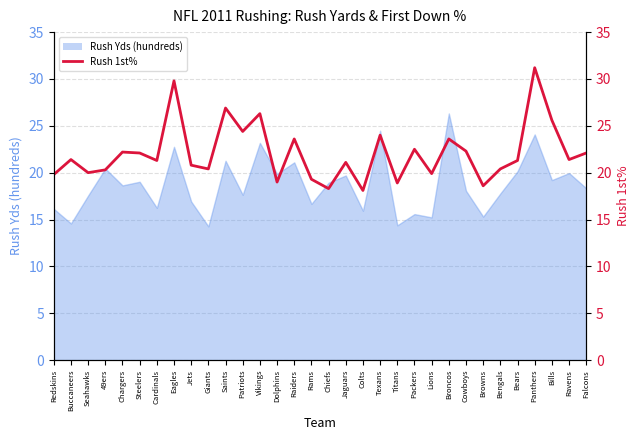

Which category has the highest value across all series?

Panthers